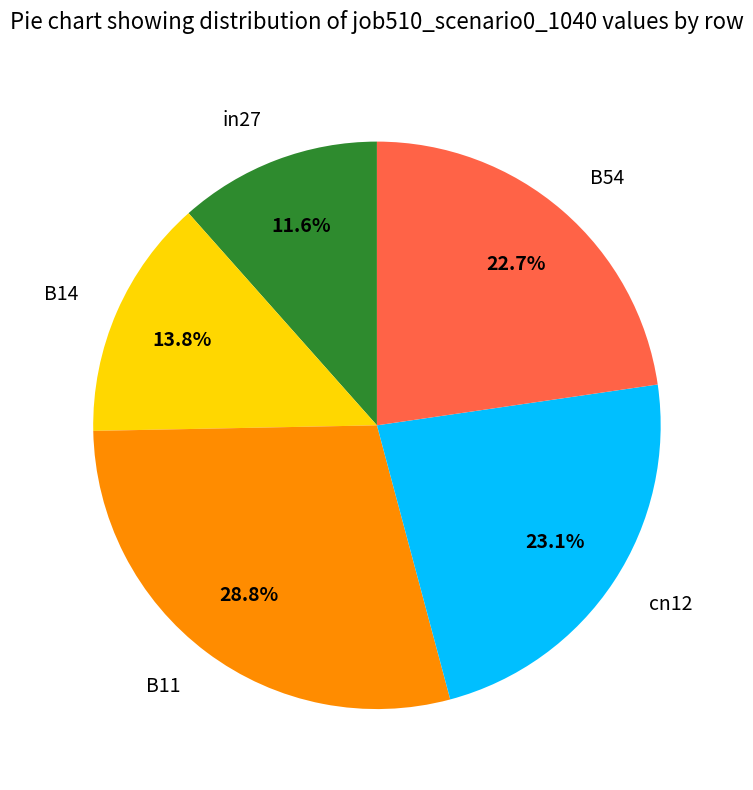

To the nearest percent, what is the difference between the B14 and in27 slice percentages?

2%